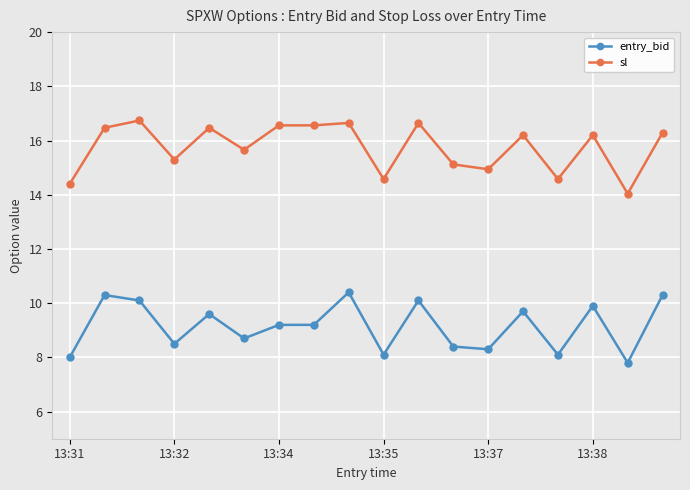

At how many categories does at least one series exceed 13?

18